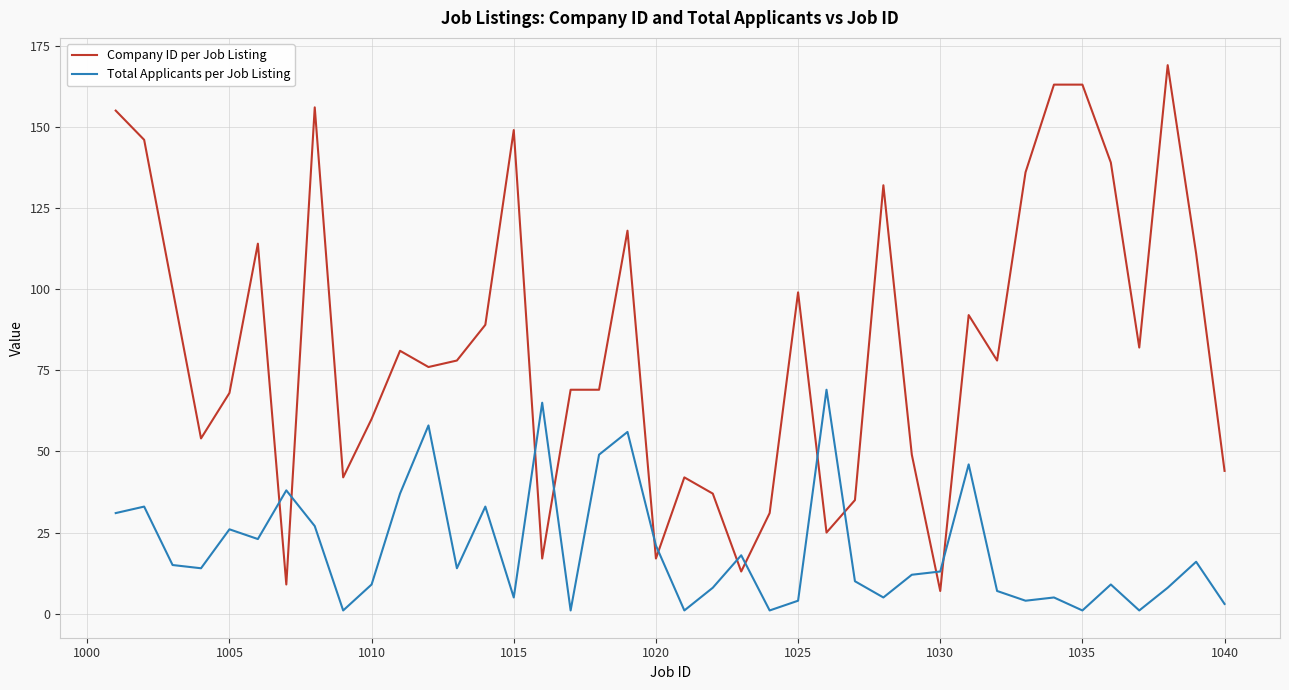

What is the lowest value of the Company ID per Job Listing series?

7